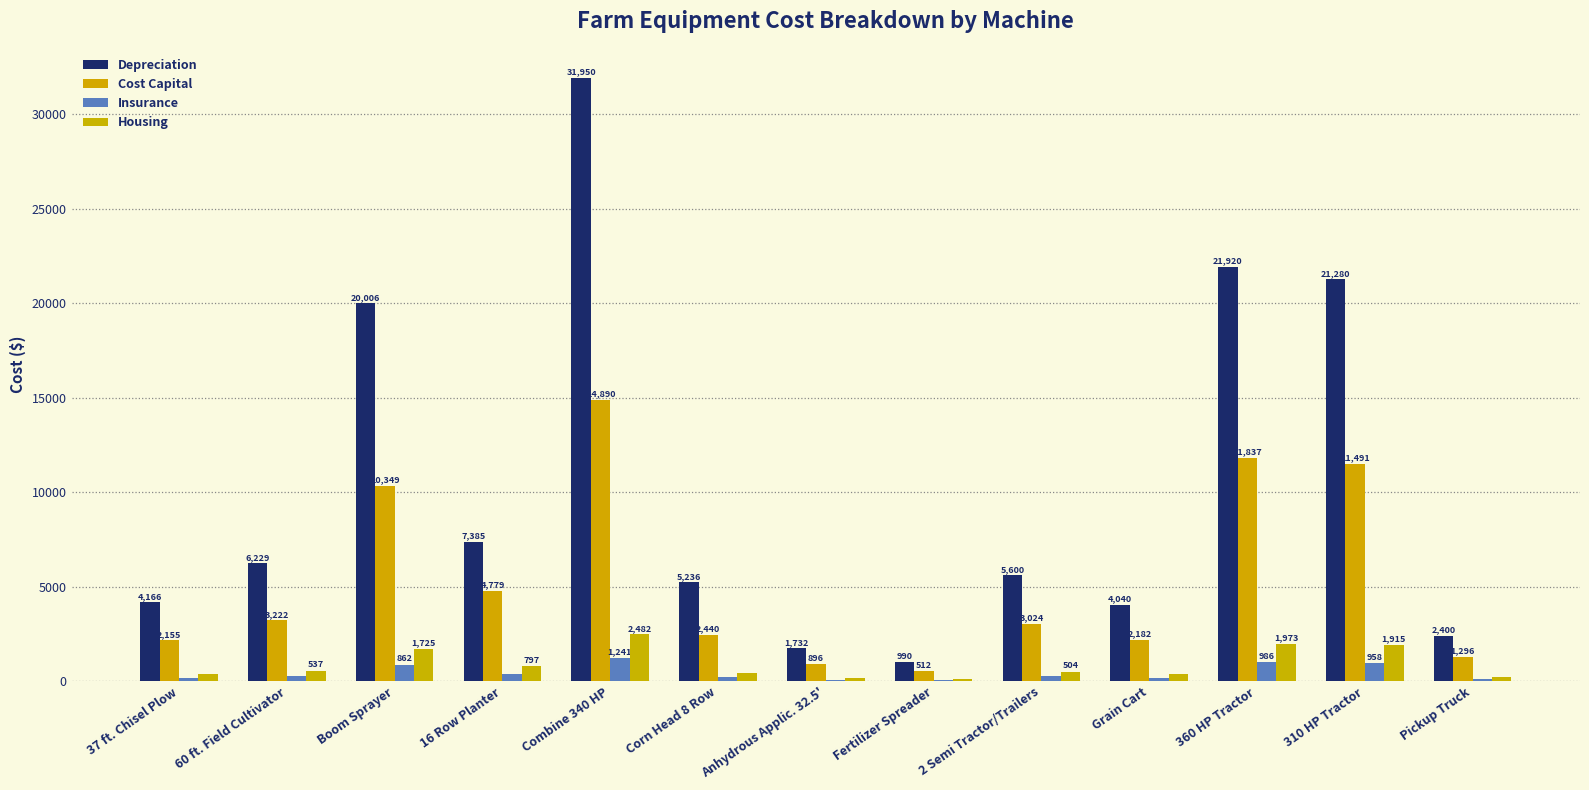

How many distinct data groups are displayed?

4